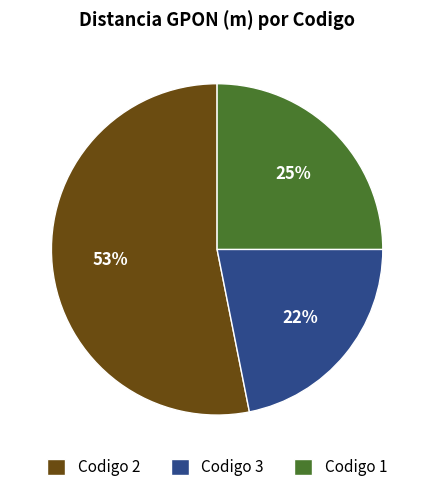

What is the ratio of the value at Codigo 3 to the value at Codigo 2?

0.4